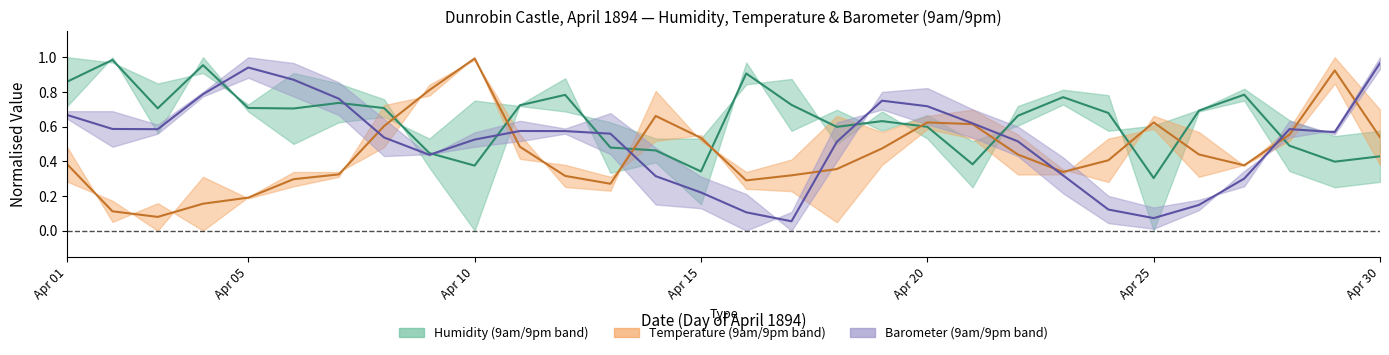

Rank the series by their average value, from lowest to highest.

Temperature midline, Barometer midline, Humidity midline